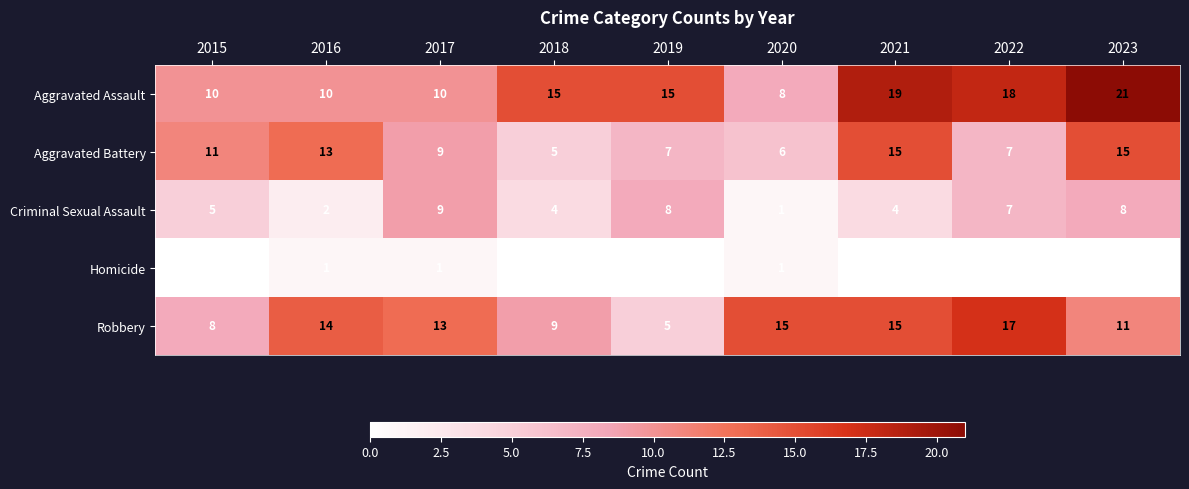

Rank the series by their maximum value, from lowest to highest.

Homicide, Criminal Sexual Assault, Aggravated Battery, Robbery, Aggravated Assault